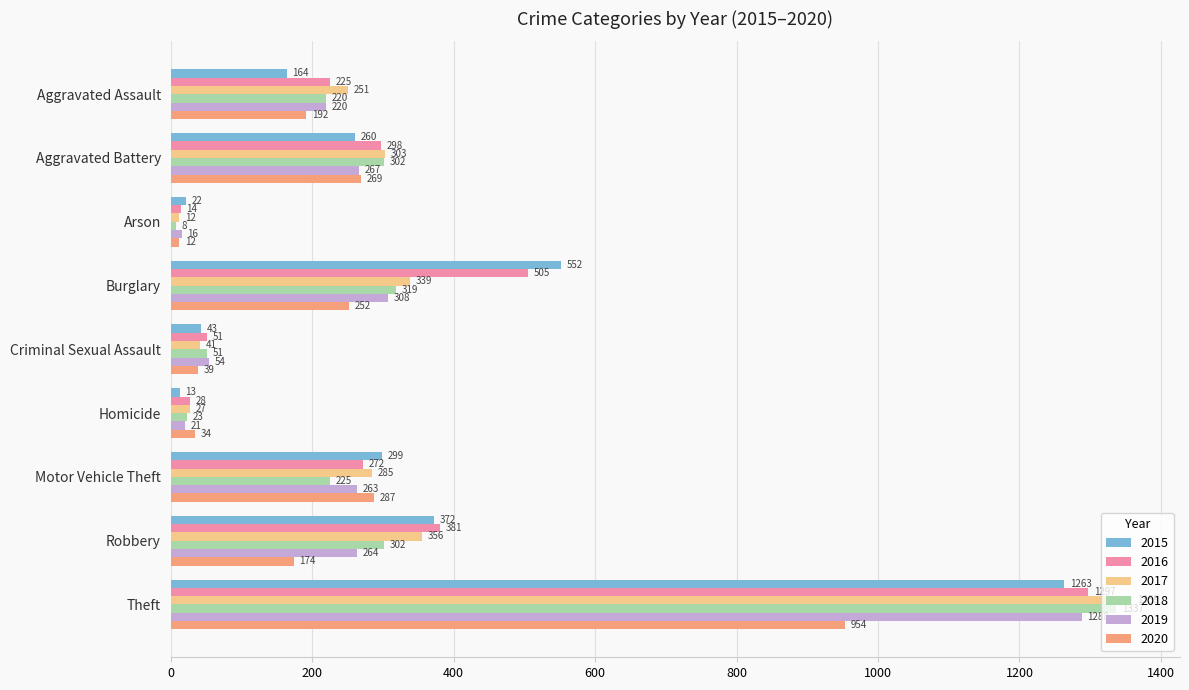

At which label is 2016 closest to 655?

Burglary